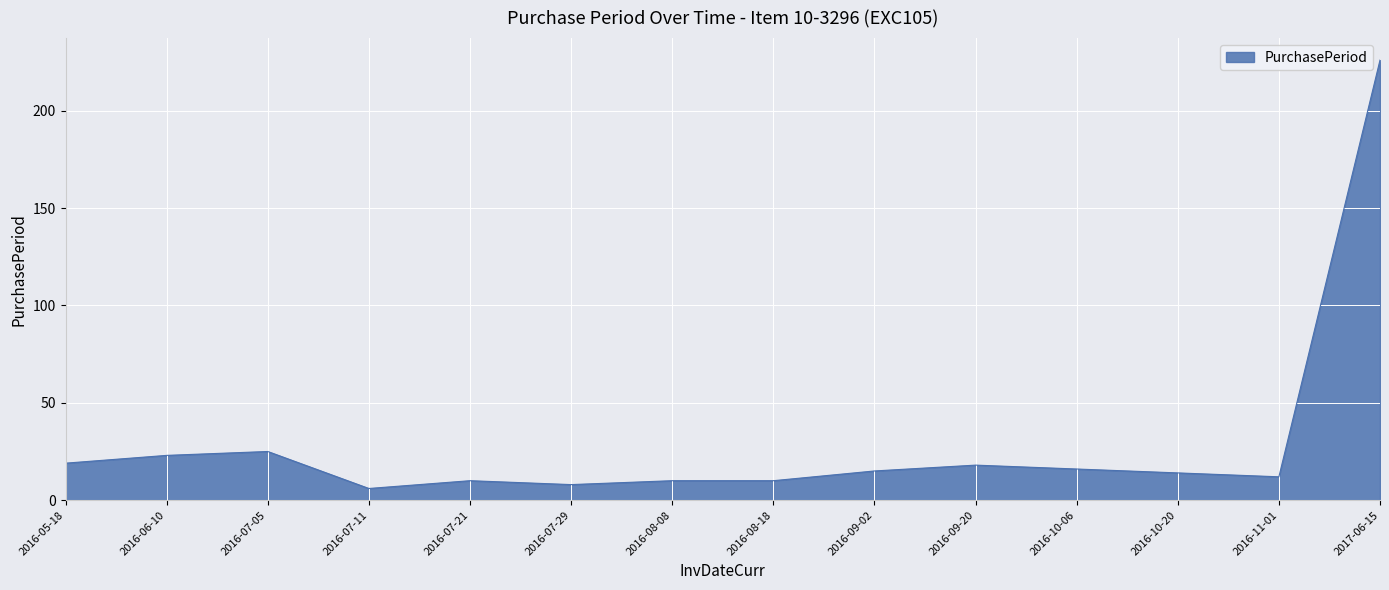

At which category does the data reach its first local valley?

2016-07-11